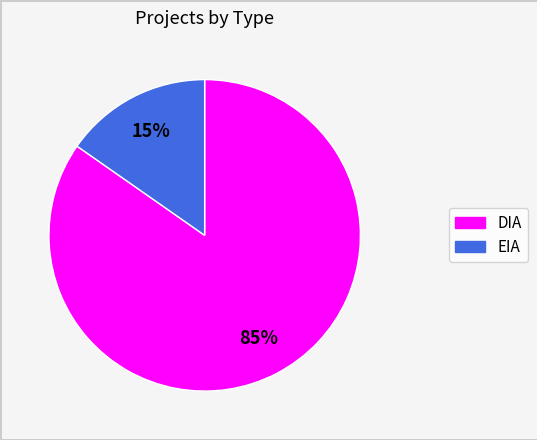

What is the largest slice in the pie chart?

DIA